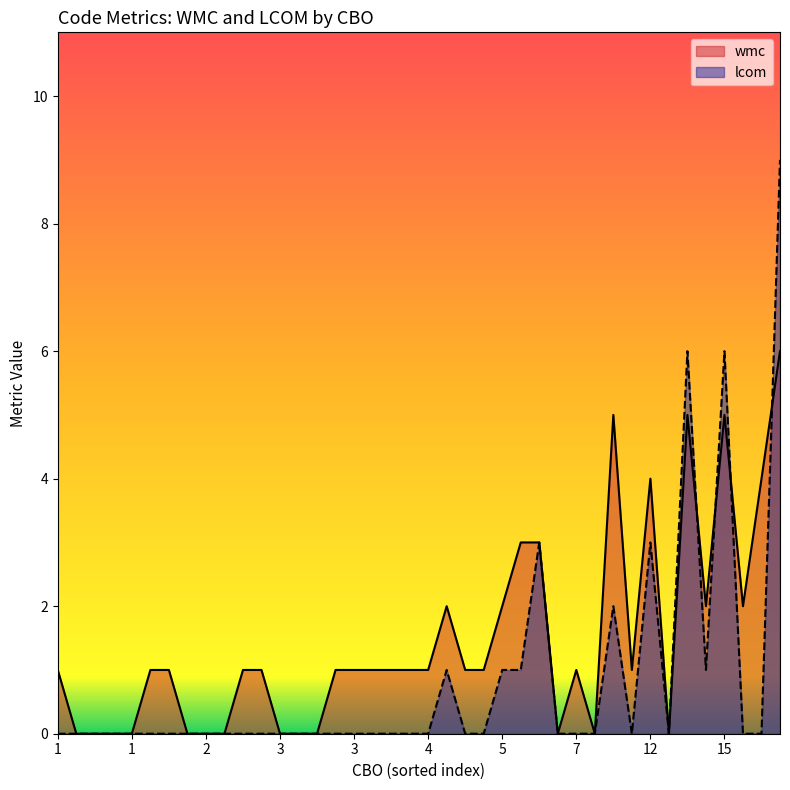

List the series in order of their overall mean, lowest first.

lcom, wmc